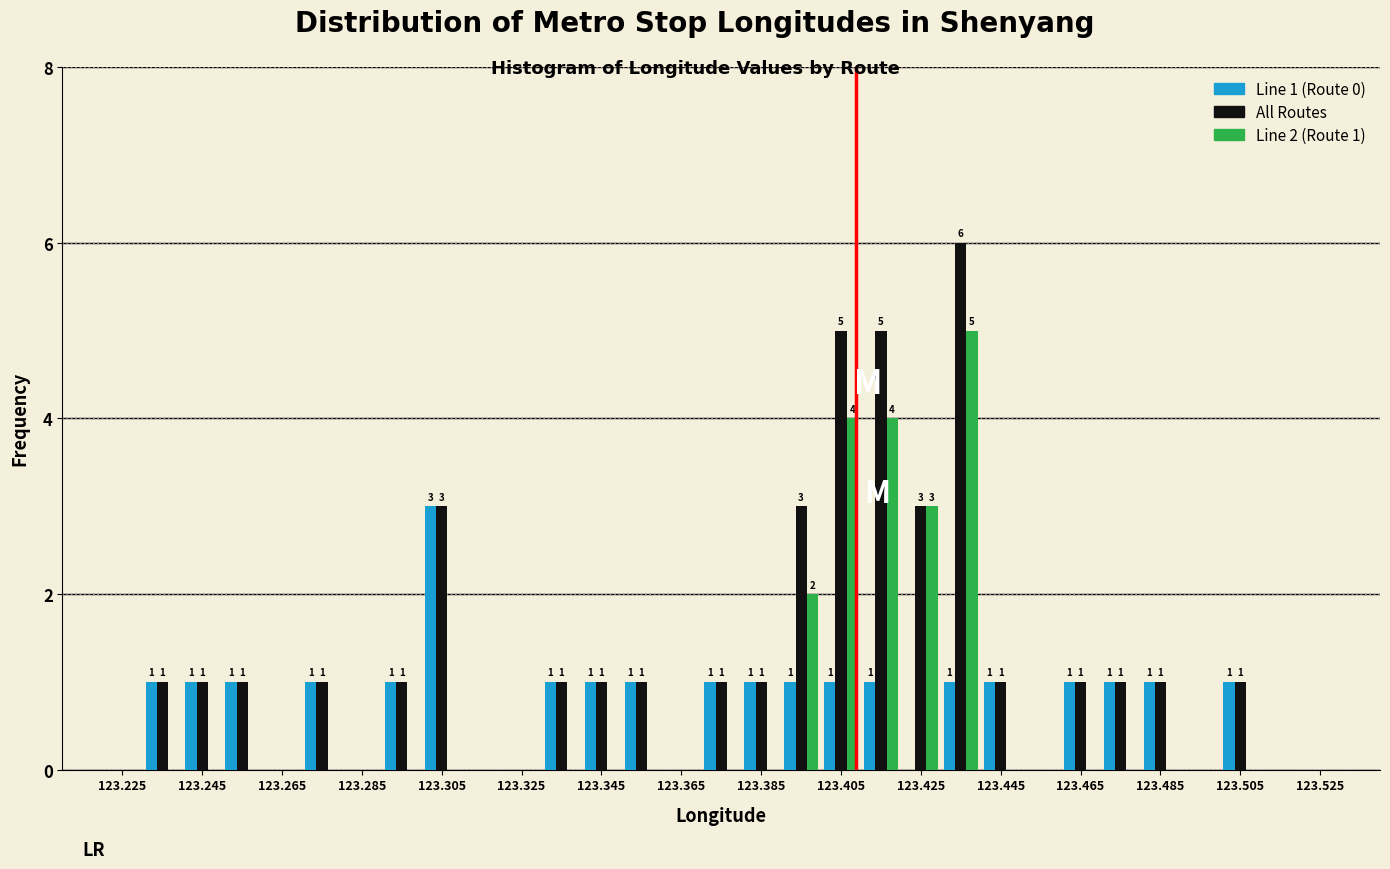

In the Line 1 (Route 0) series, which range on the x-axis has the tallest bar?

123.30 to 123.31